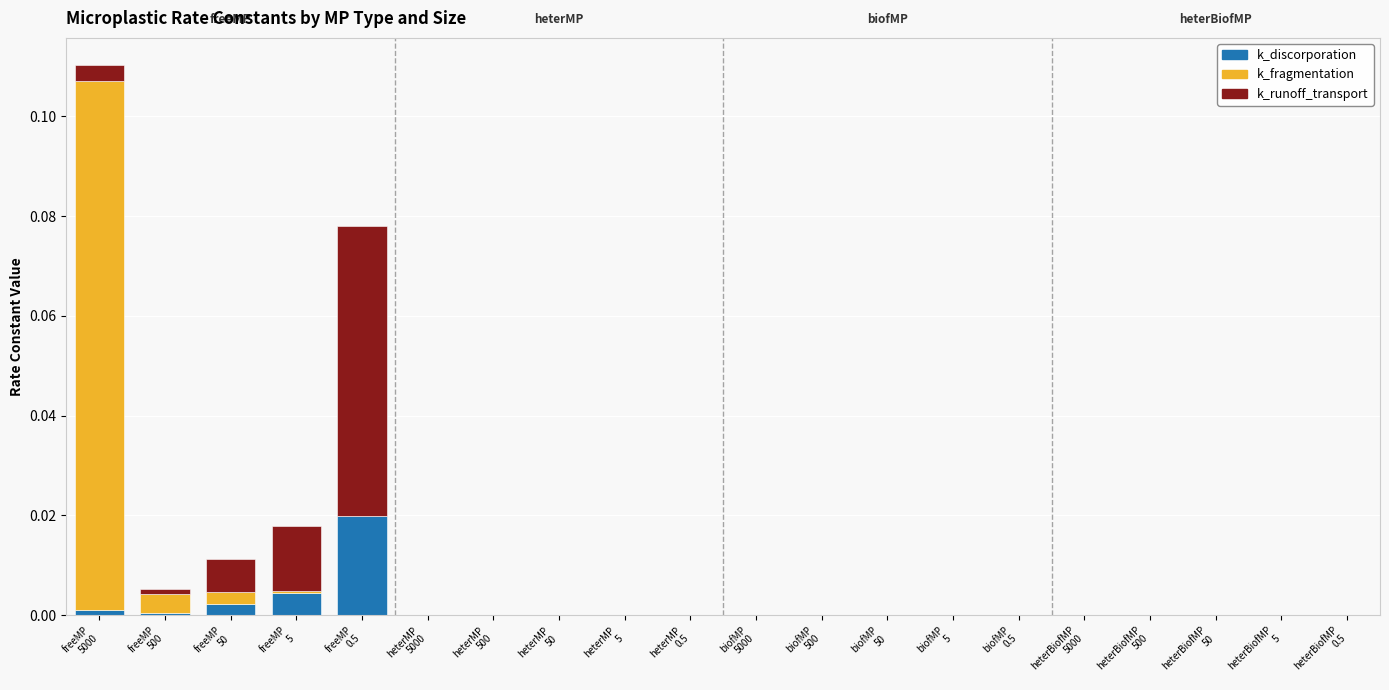

Are the bars horizontal?

No